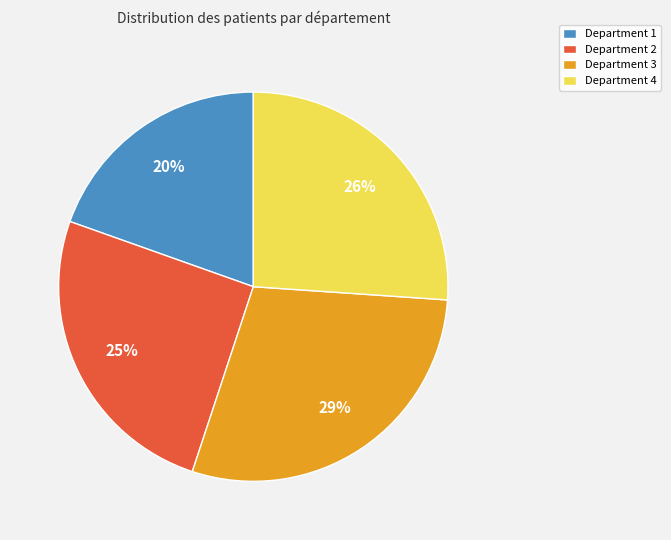

Count the number of slices in the pie.

4